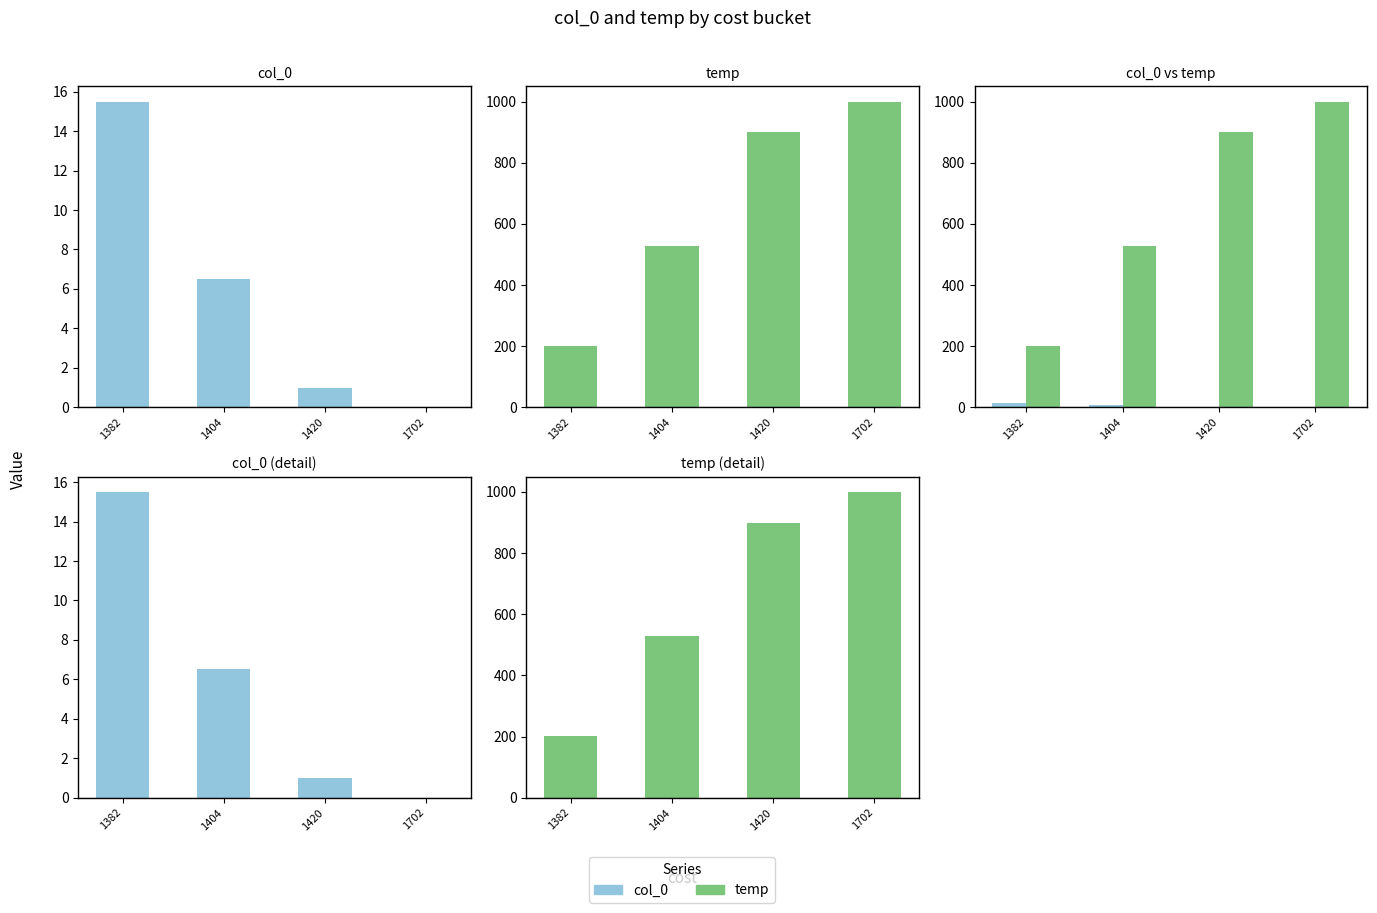

At 1702, list the series in order from smallest to largest.

col_0, temp